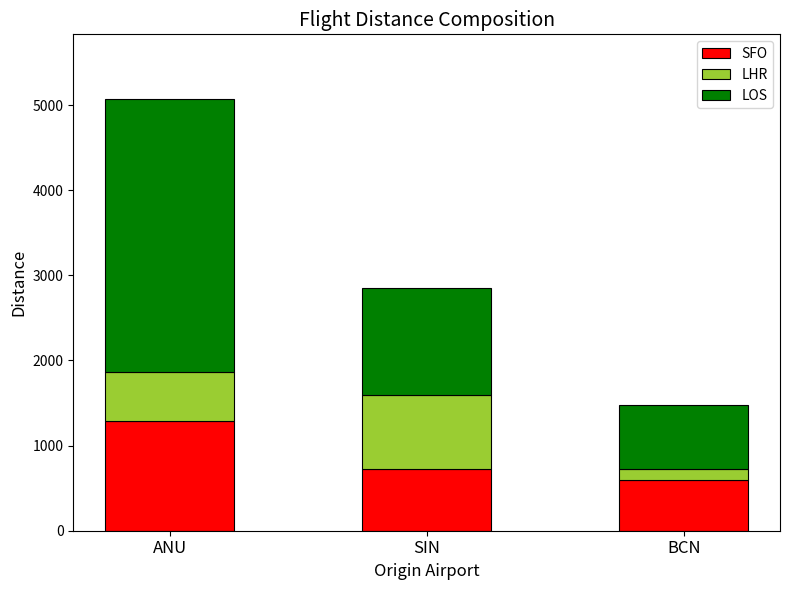

What value does the SFO series have at ANU?

1292.7